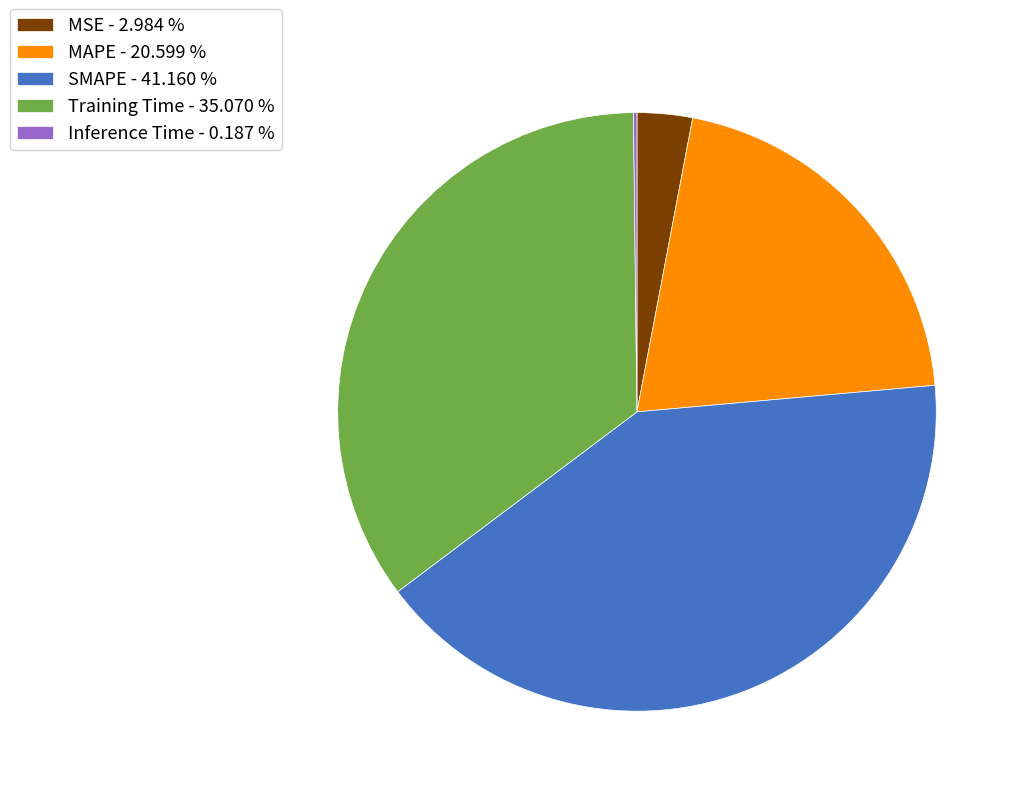

Do Training Time - 35.070 % and SMAPE - 41.160 % together represent more than half of the pie?

Yes